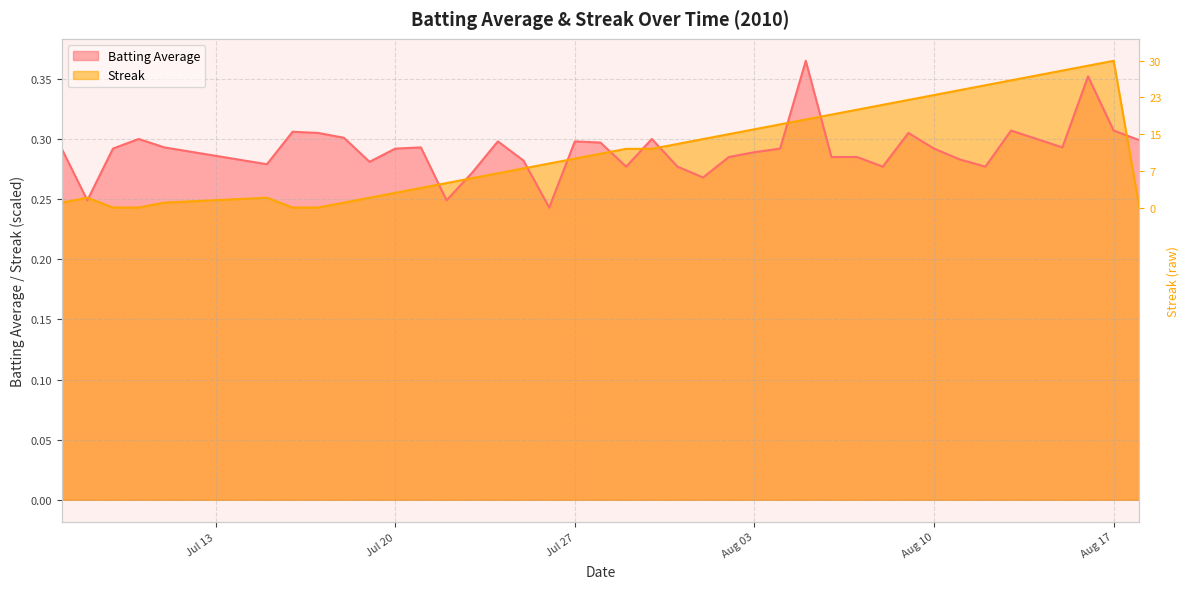

Between which two adjacent categories do Streak and Batting Average first intersect?

2010-07-07 and 2010-07-08